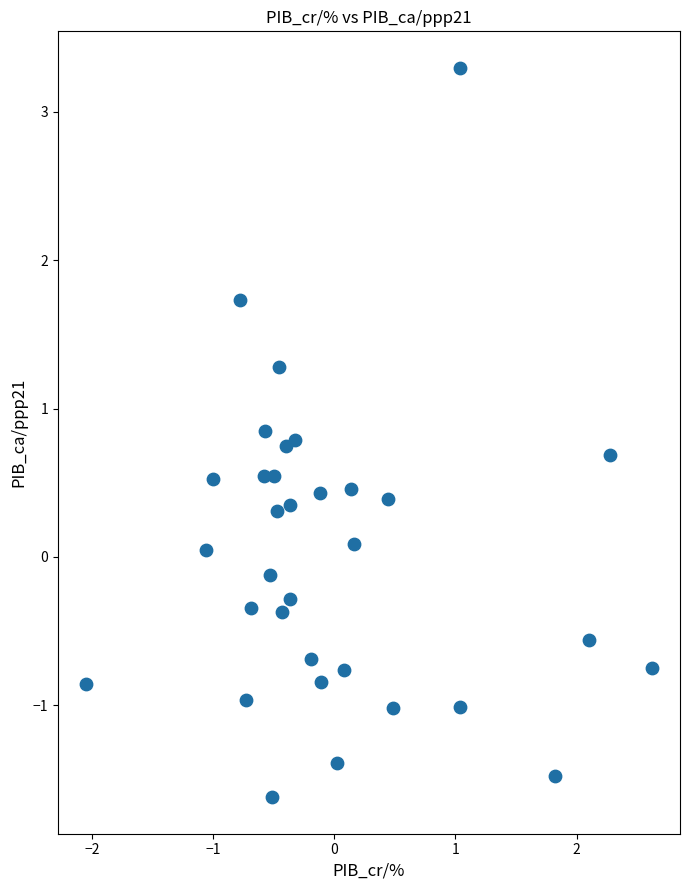

What is the range of X values (max minus min)?

4.7